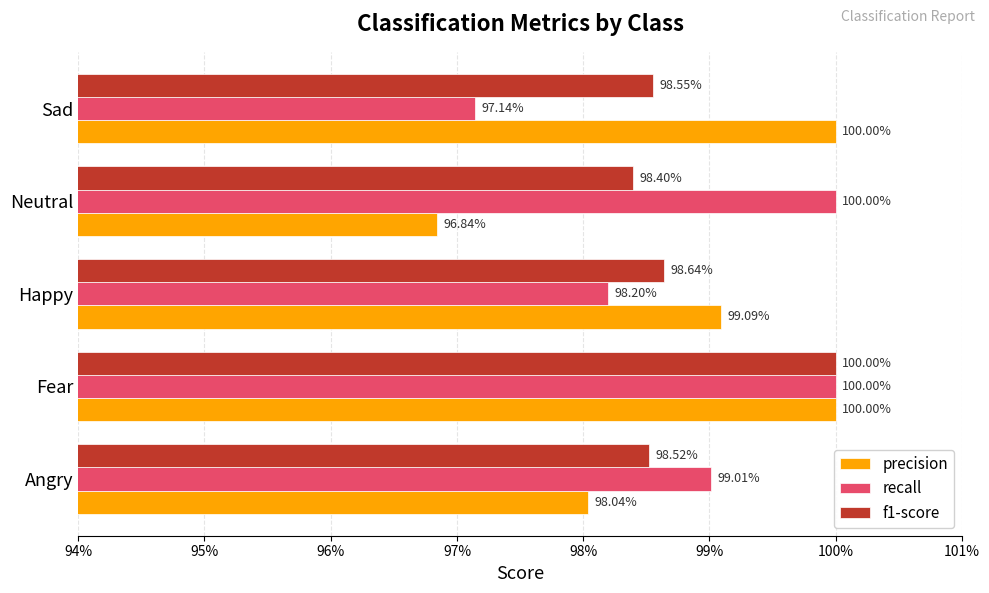

What are all the series names shown in the legend?

precision, recall, f1-score